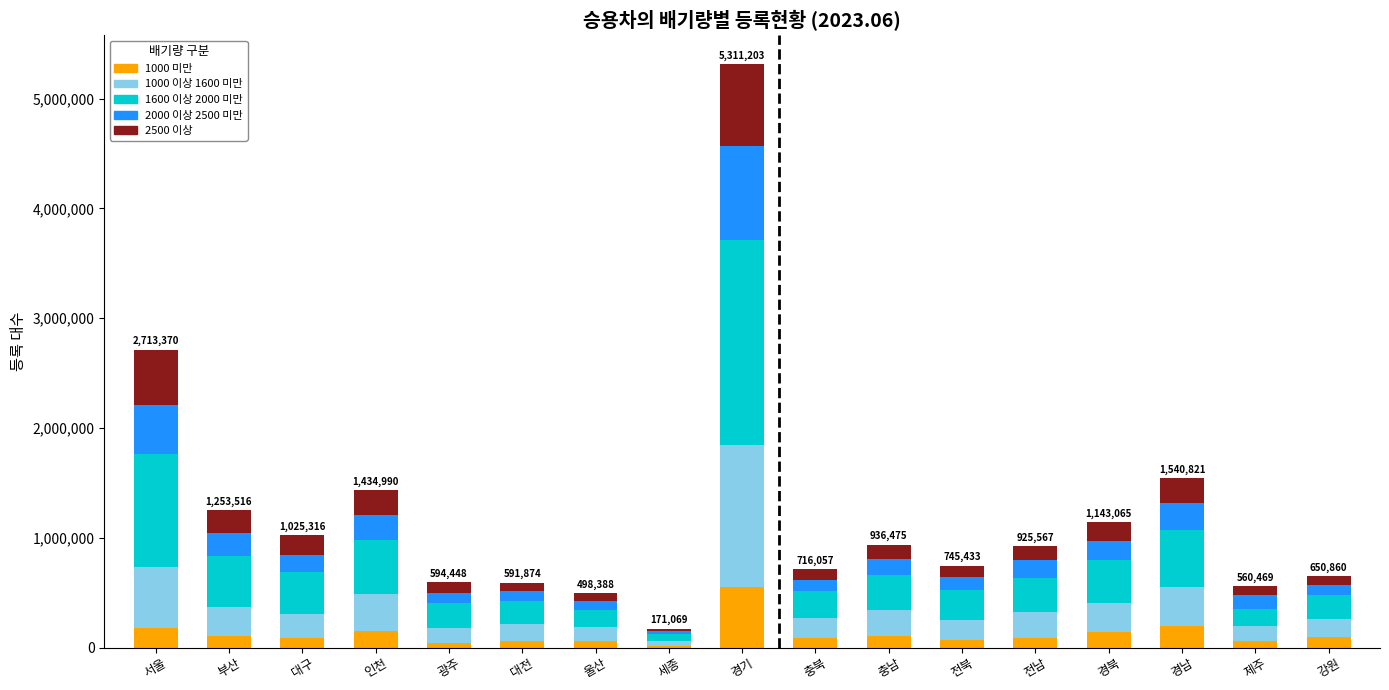

At which category is the sum across all series the highest?

경기